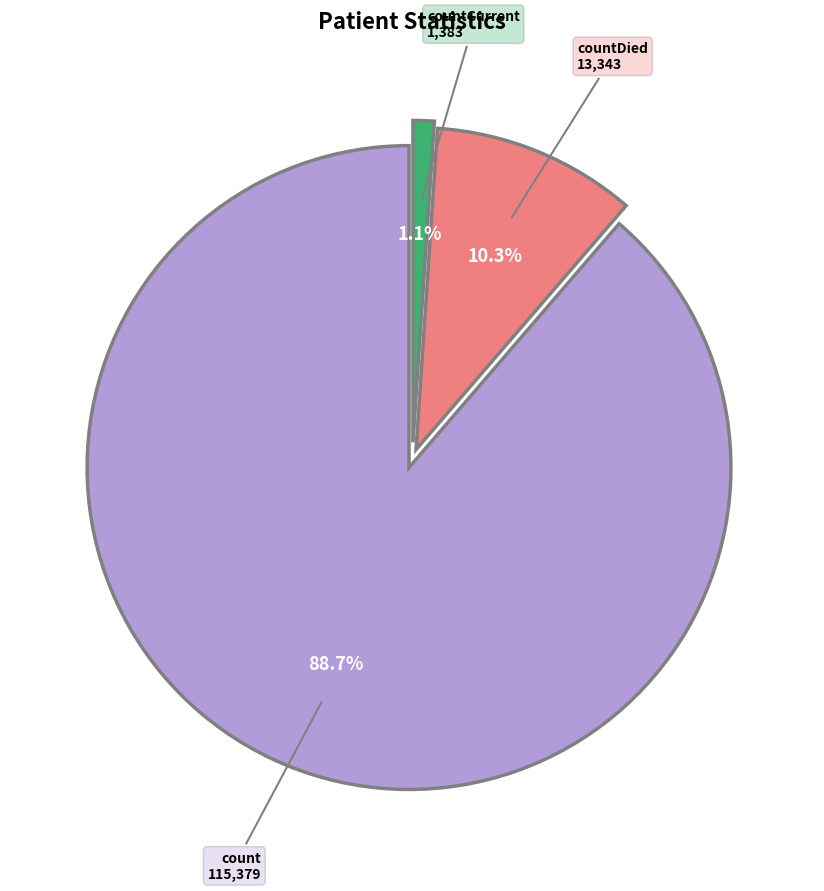

To the nearest percent, what percentage of the pie is countDied?

10%